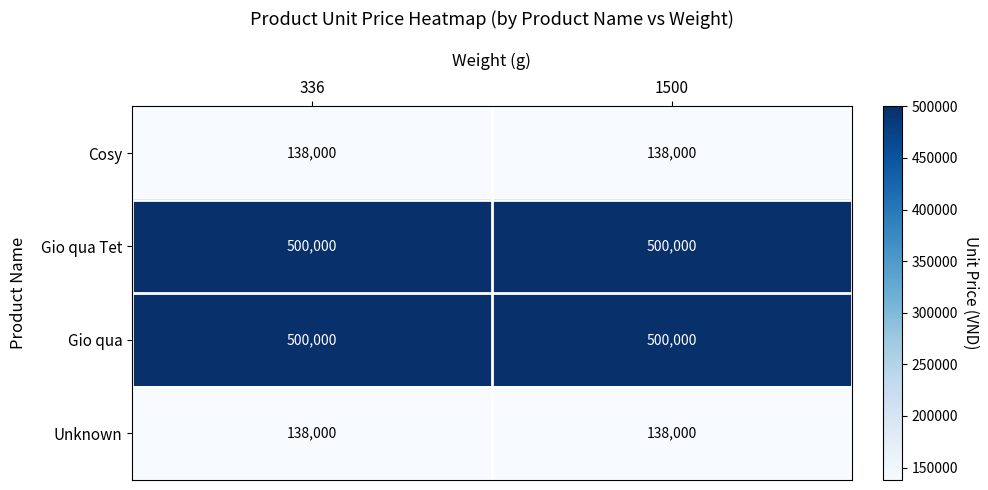

What is the total value across all series at 1500?

1276000